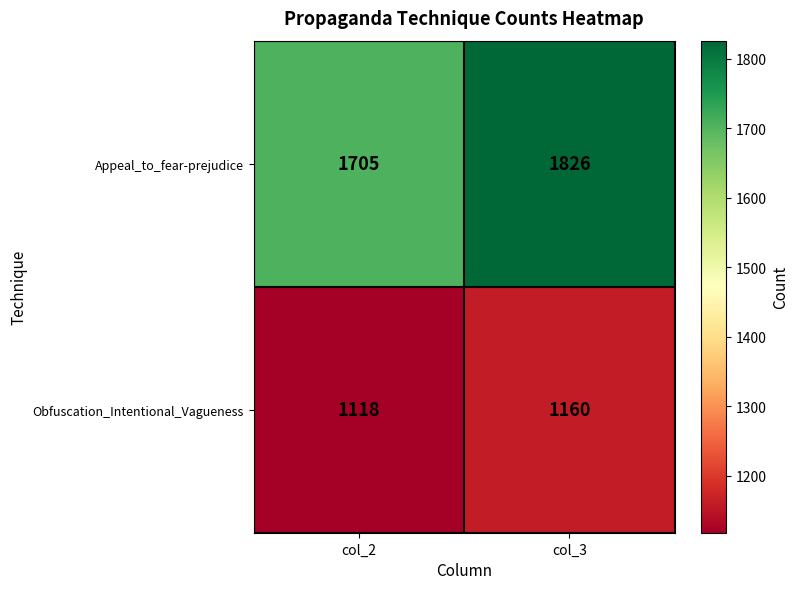

The value of Obfuscation_Intentional_Vagueness at col_2 is 1118. True or false?

True